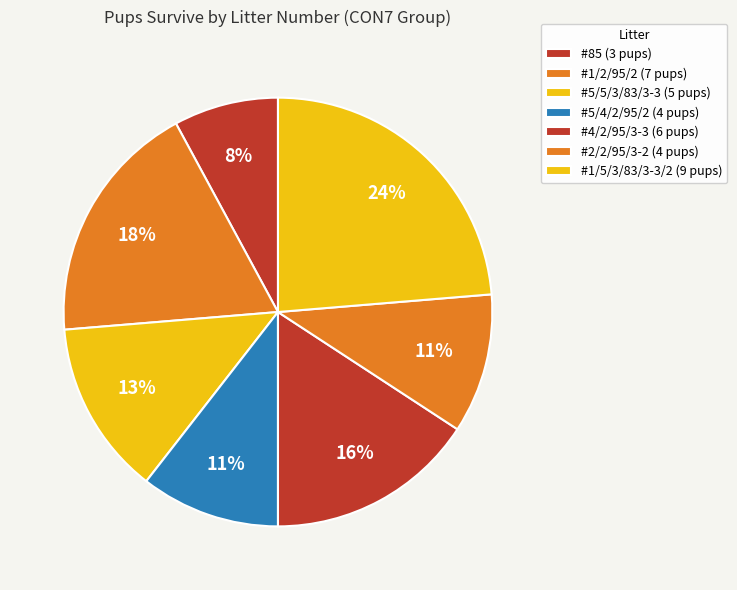

How many slices are in this pie chart?

7